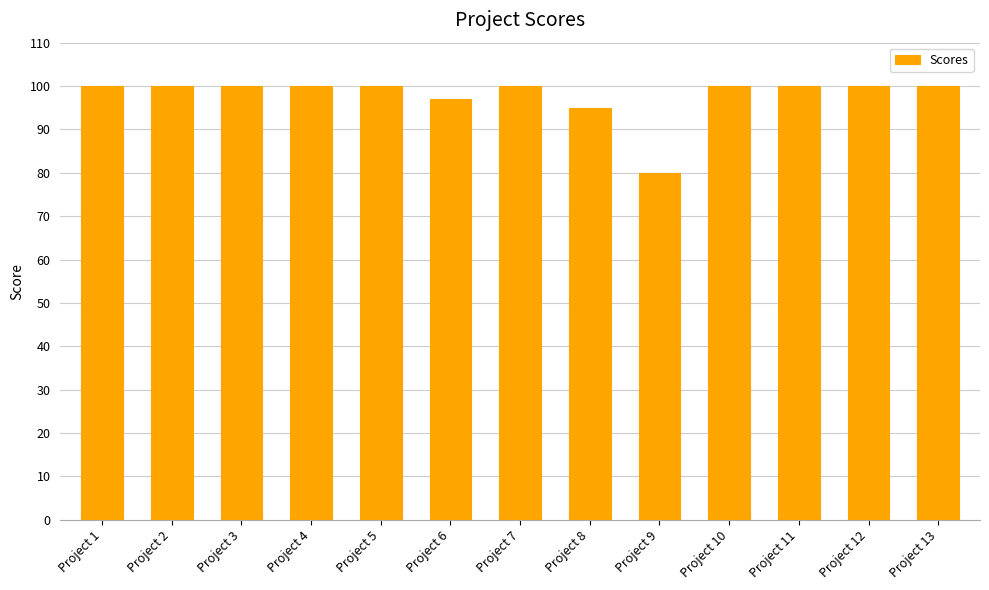

Reading left to right, extract all data points from this chart.

100	100	100	100	100	97	100	95	80	100	100	100	100